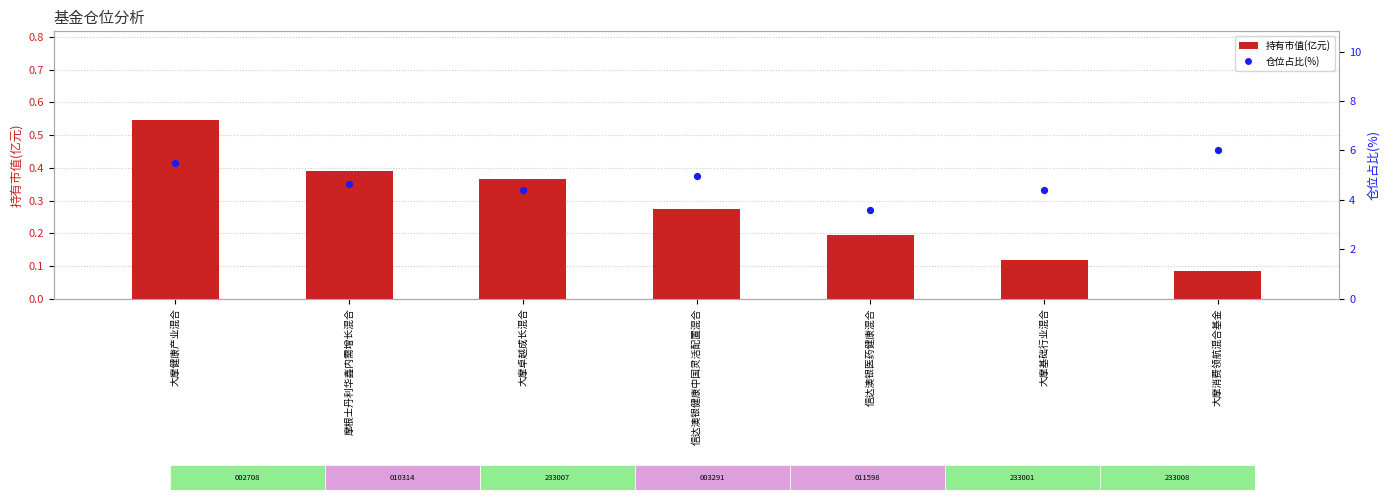

What is the total value across all series at 摩根士丹利华鑫内需增长混合?

5.0